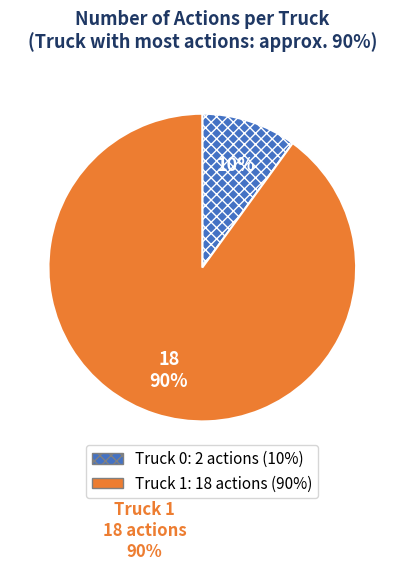

Does any single category account for the majority?

Yes